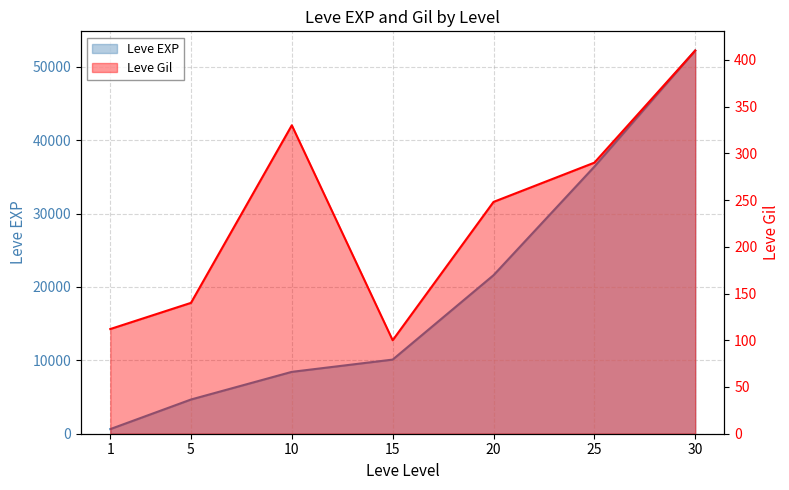

What is the sum of the Leve EXP values at 10 and 20?

30030